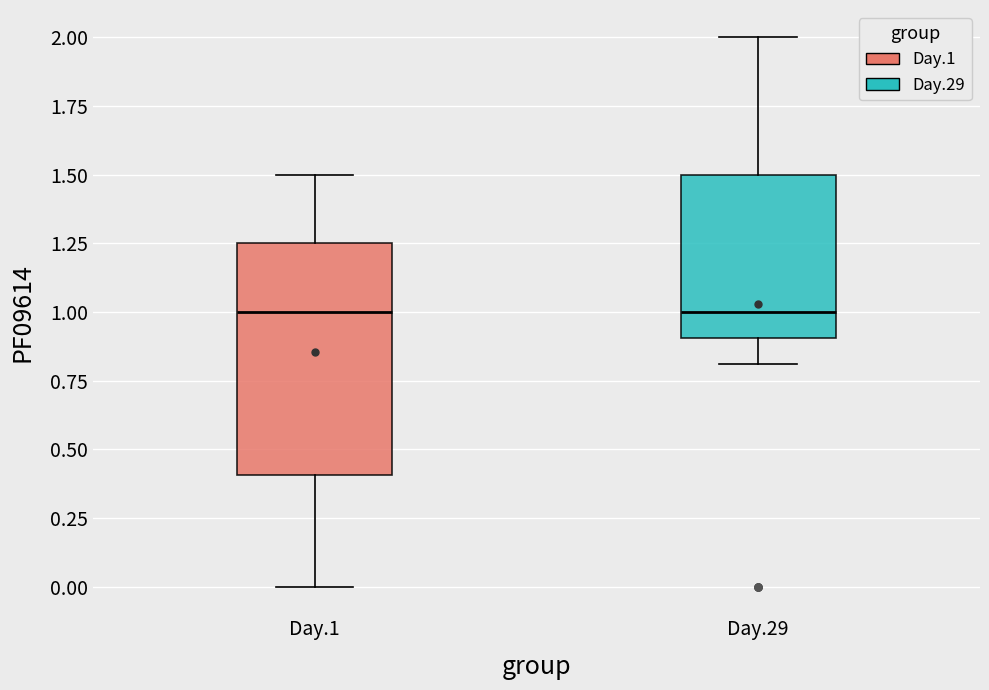

Reading left to right, transcribe this box plot: for each box, give where its median line is, the range the box spans, and where its two whiskers end, as read against the y-axis. The values are not printed on the chart, so give them approximately, as read against the axis.

Day.1: median 1.00, box 0.40 to 1.25, whiskers 0.00 to 1.50
Day.29: median 1.00, box 0.90 to 1.50, whiskers 0.80 to 2.00